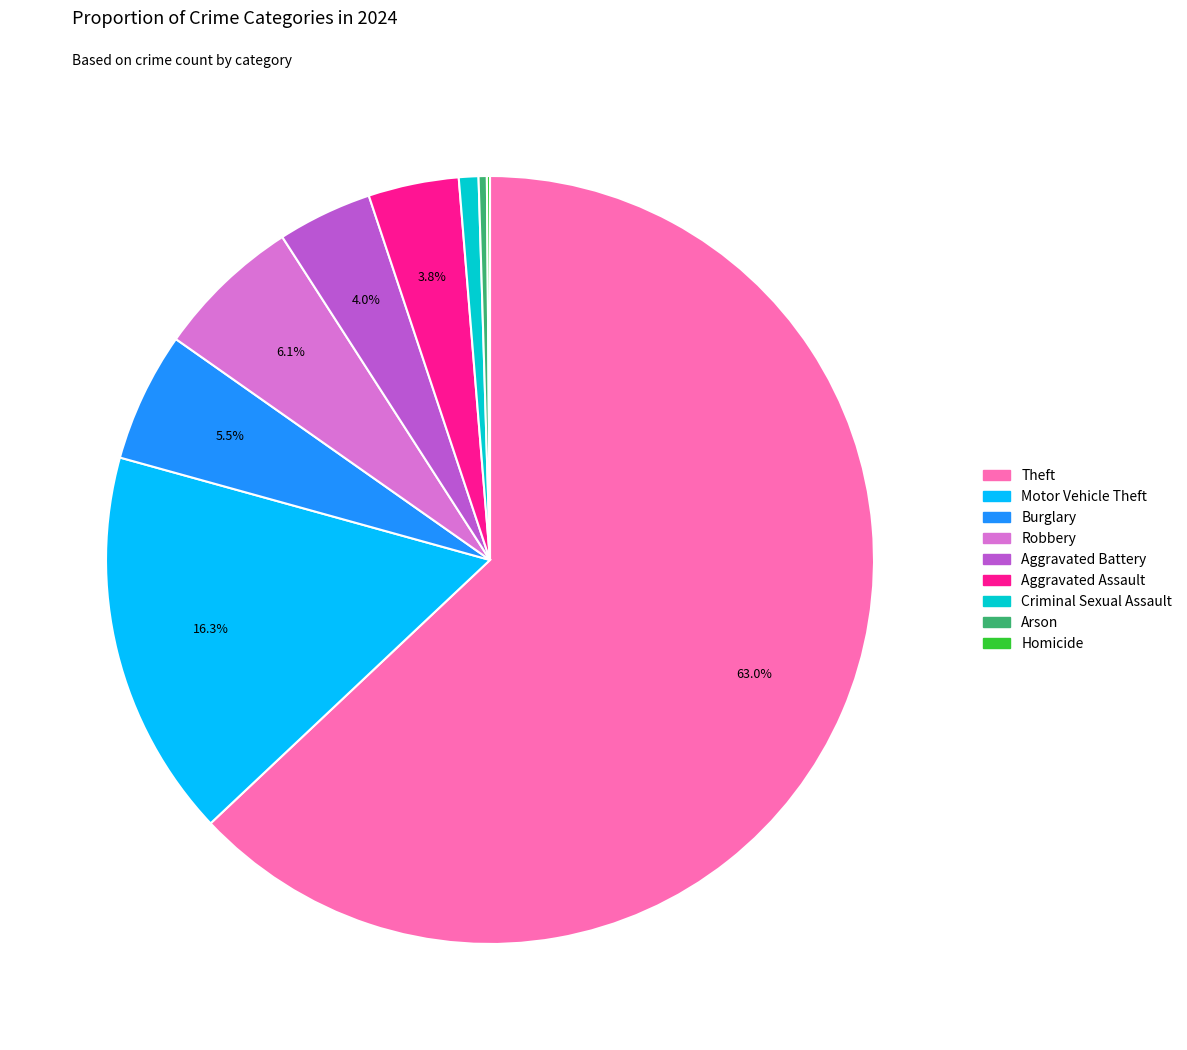

What is the largest slice in the pie chart?

Theft